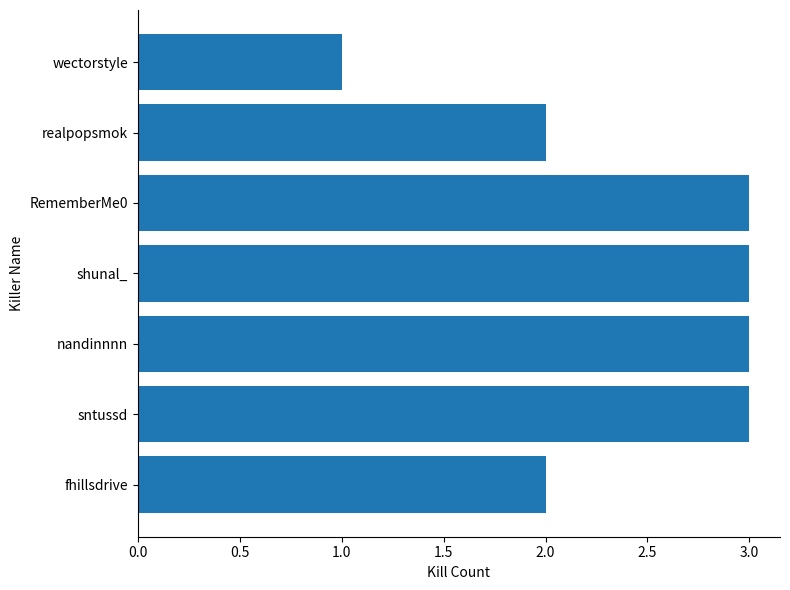

Reading top to bottom, extract all data points from this chart.

wectorstyle=1	realpopsmok=2	RememberMe0=3	shunal_=3	nandinnnn=3	sntussd=3	fhillsdrive=2